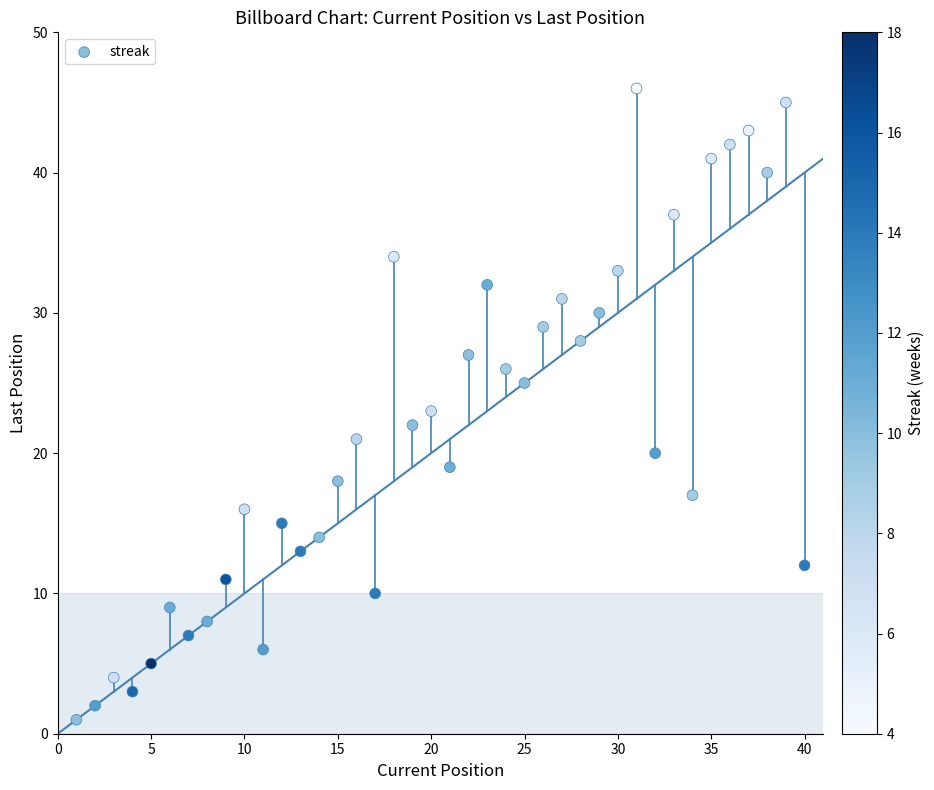

What is the range of X values (max minus min)?

39